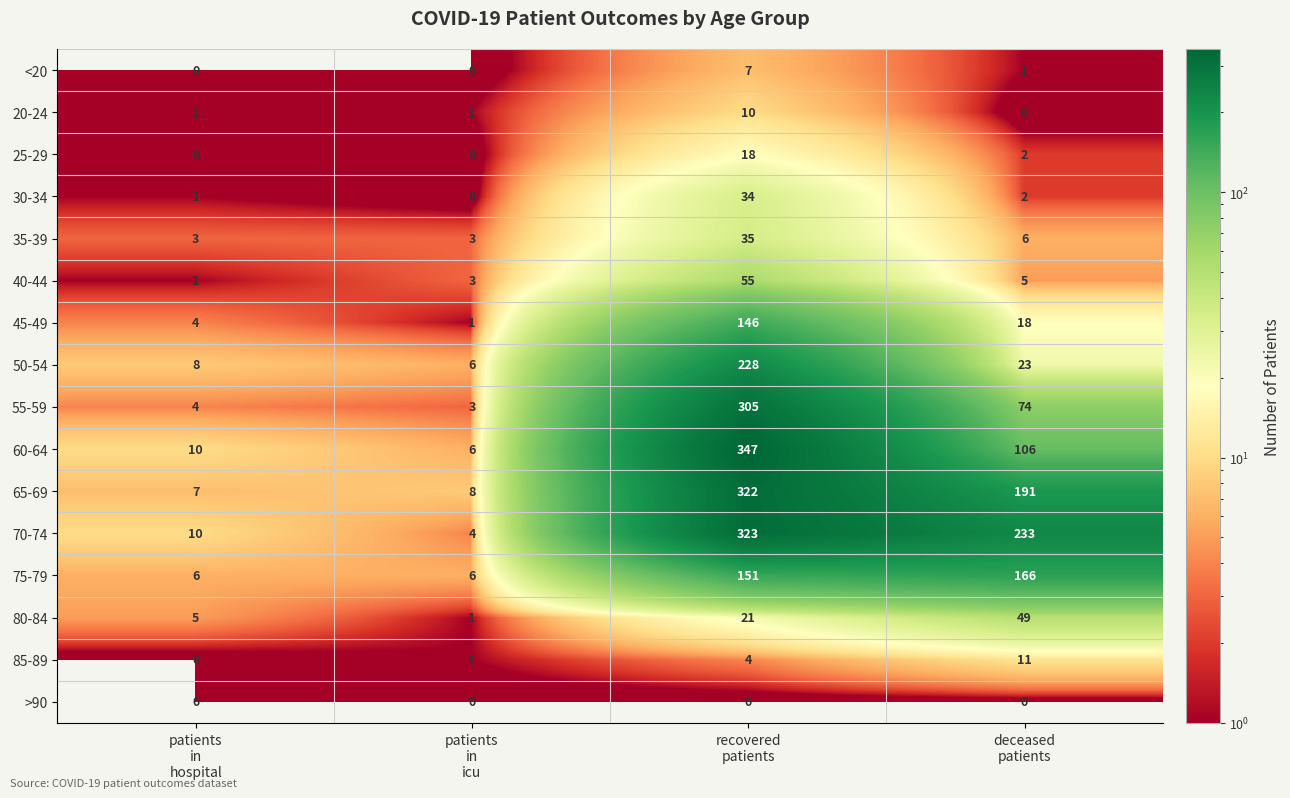

What is the sum of all 20-24 values?

12